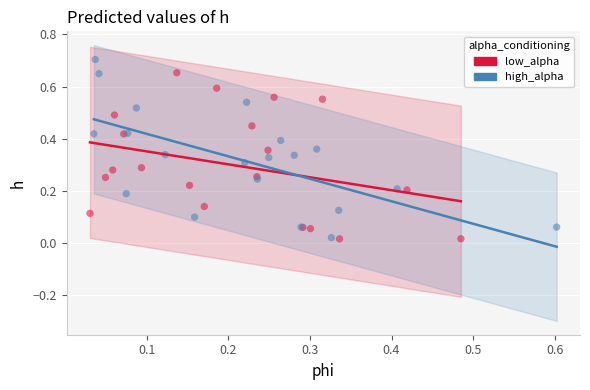

Which series contains the highest Y value?

high_alpha